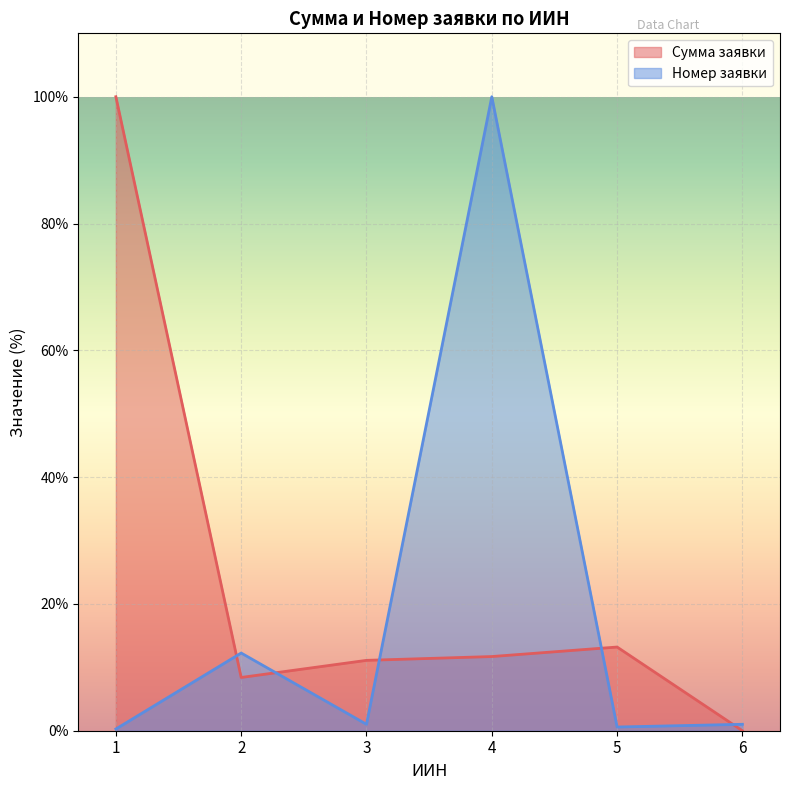

Which series has the widest spread of values?

Сумма заявки